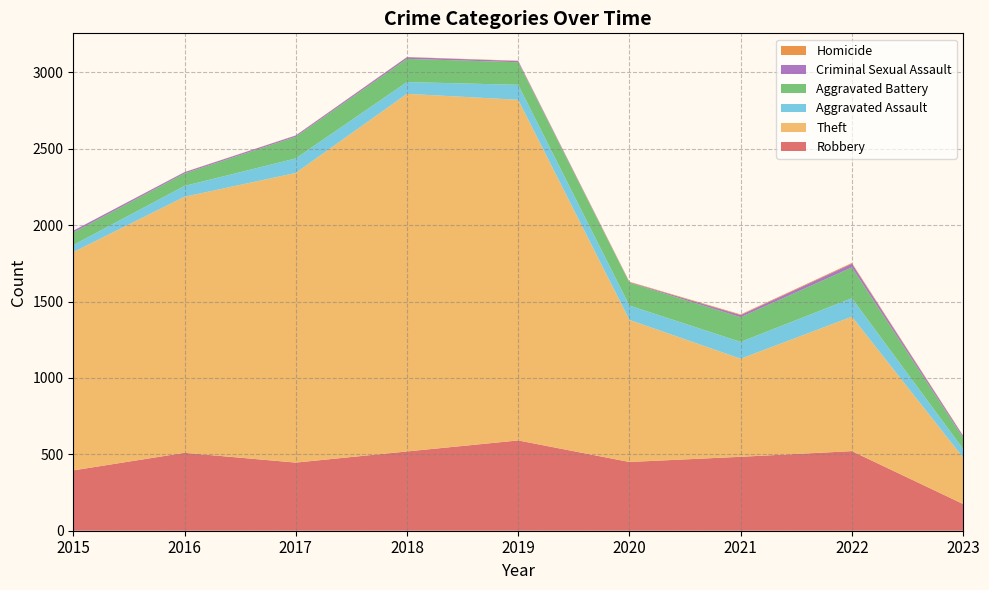

Reading left to right, what are all the values shown in this chart?

Robbery: 2015=395	2016=510	2017=446	2018=519	2019=591	2020=450	2021=484	2022=521	2023=175
Theft: 2015=1429	2016=1676	2017=1896	2018=2341	2019=2230	2020=930	2021=642	2022=880	2023=304
Aggravated Assault: 2015=46	2016=71	2017=95	2018=77	2019=98	2020=94	2021=110	2022=121	2023=56
Aggravated Battery: 2015=82	2016=82	2017=142	2018=152	2019=148	2020=150	2021=162	2022=202	2023=75
Criminal Sexual Assault: 2015=12	2016=8	2017=8	2018=11	2019=8	2020=3	2021=14	2022=24	2023=11
Homicide: 2015=0	2016=1	2017=1	2018=1	2019=2	2020=3	2021=4	2022=5	2023=2